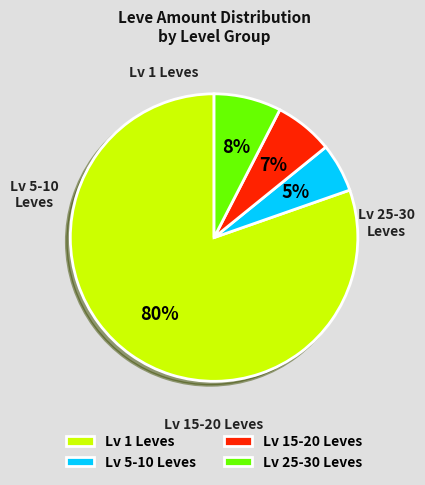

Do Lv 5-10 Leves and Lv 15-20 Leves together represent more than half of the pie?

No